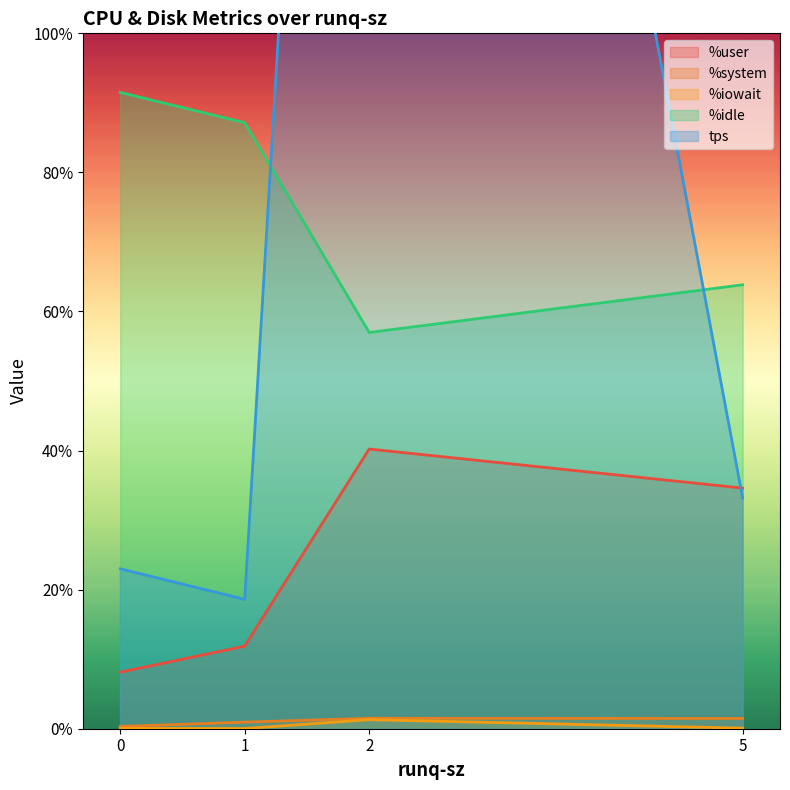

How many data points in %idle are above 87?

2